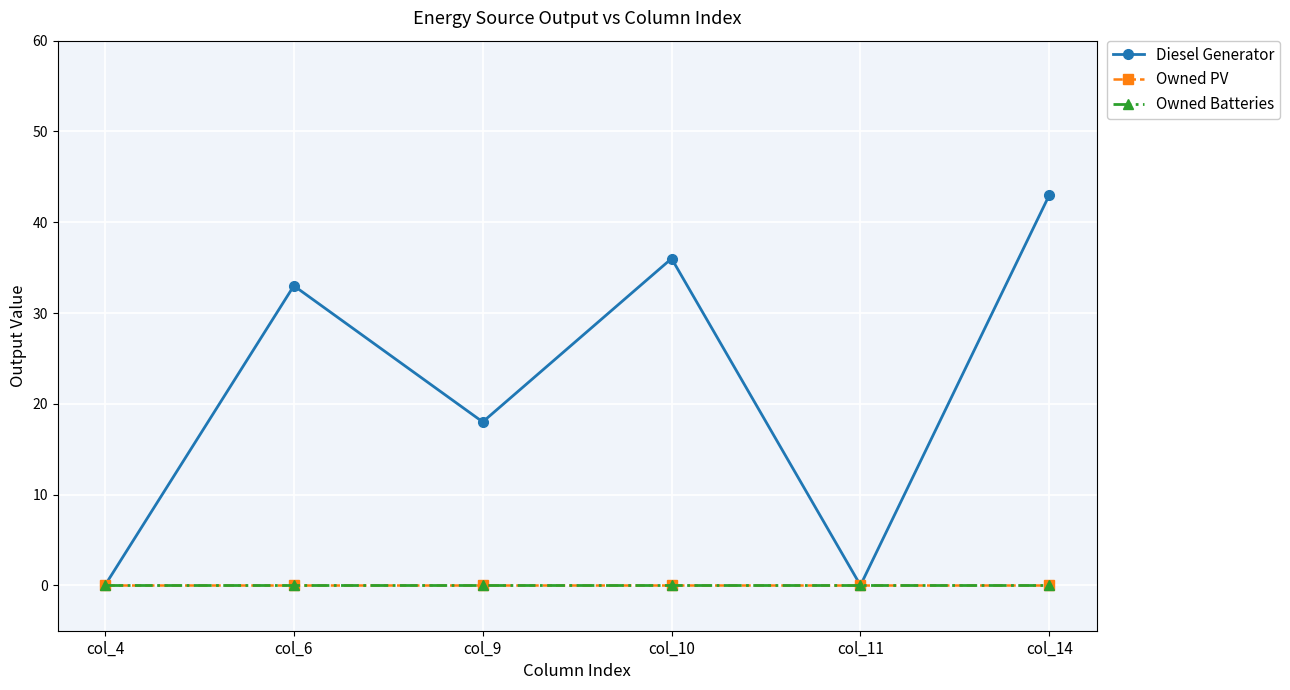

Reading left to right, list all the values displayed in this chart.

Diesel Generator: 0	33	18	36	0	43
Owned PV: 0	0	0	0	0	0
Owned Batteries: 0	0	0	0	0	0